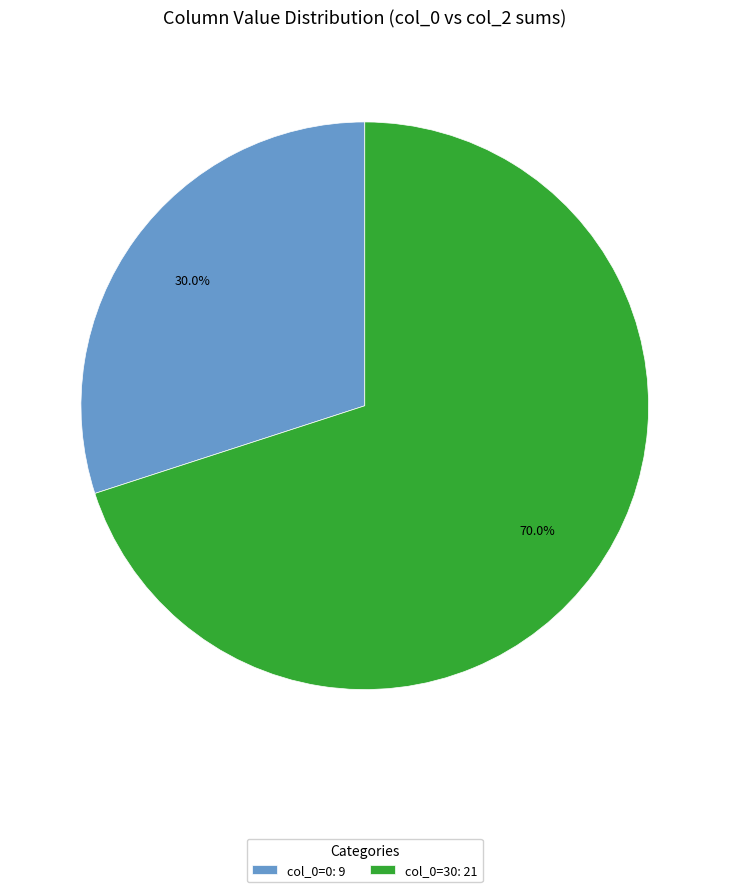

Between col_0=0: 9 and col_0=30: 21, which is larger?

col_0=30: 21